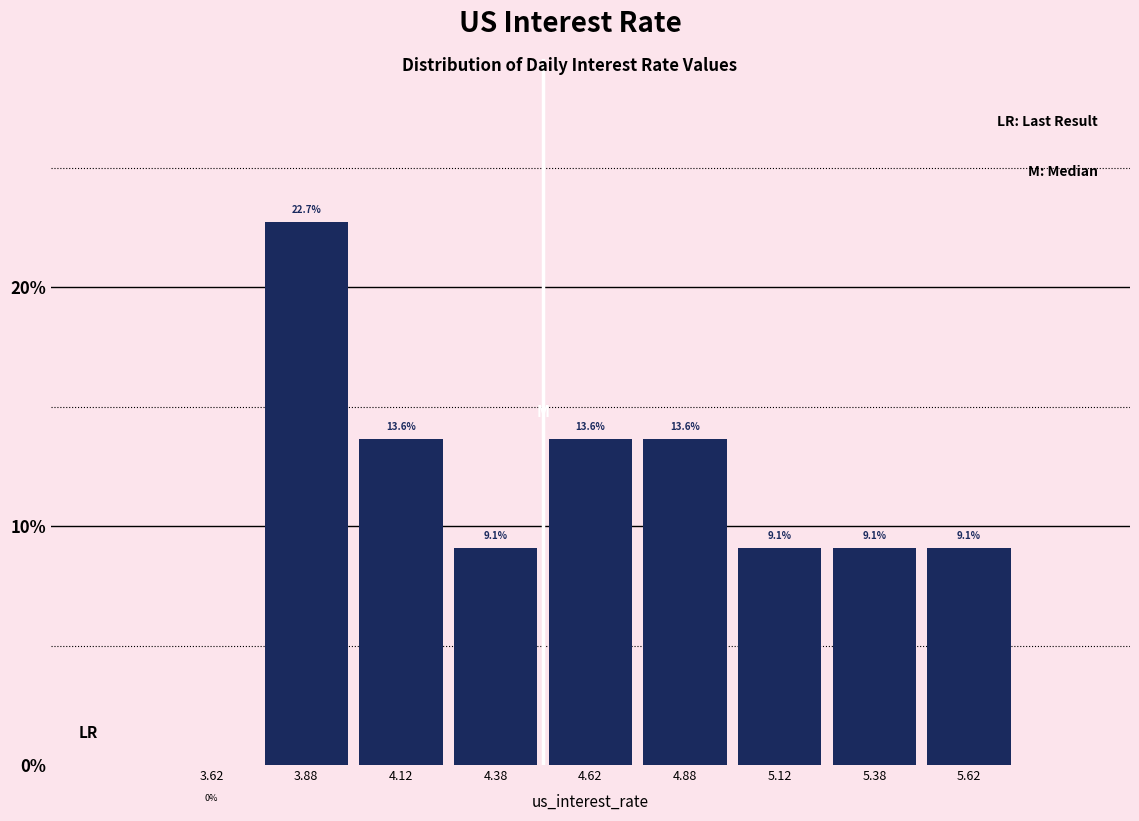

Over which range of the x-axis is the bar tallest?

3.75 to 4.00